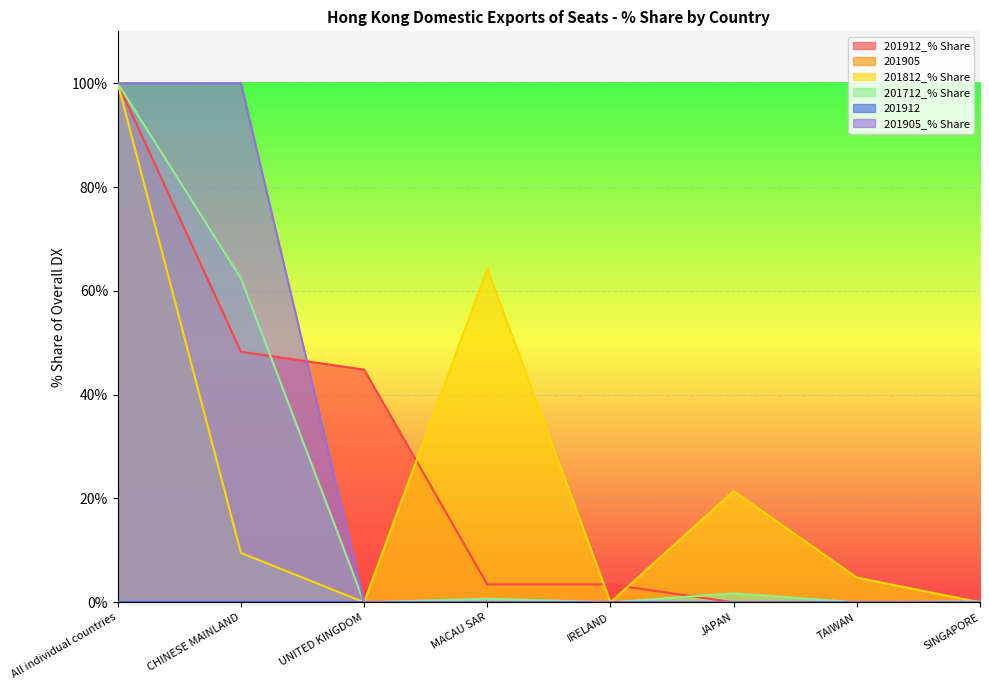

At which category is the sum across all series the highest?

All individual countries